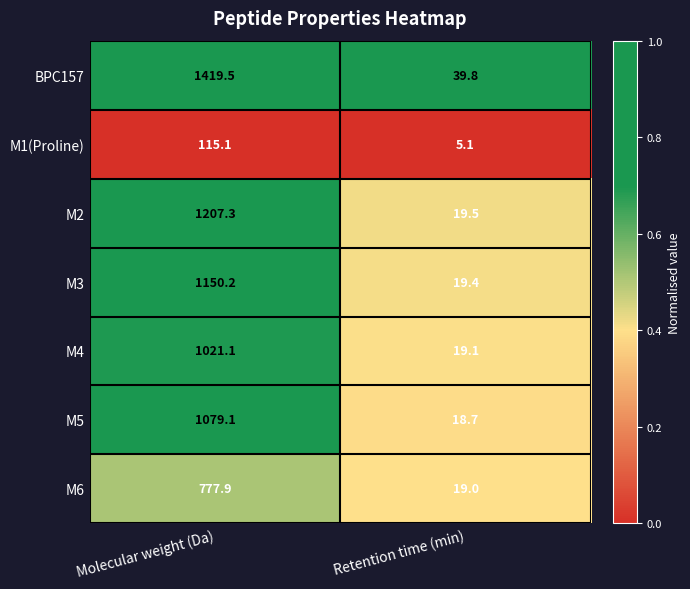

Reading left to right, extract all data points from this chart.

BPC157: 1419.5	39.8
M1(Proline): 115.1	5.1
M2: 1207.3	19.5
M3: 1150.2	19.4
M4: 1021.1	19.1
M5: 1079.1	18.7
M6: 777.9	19.0